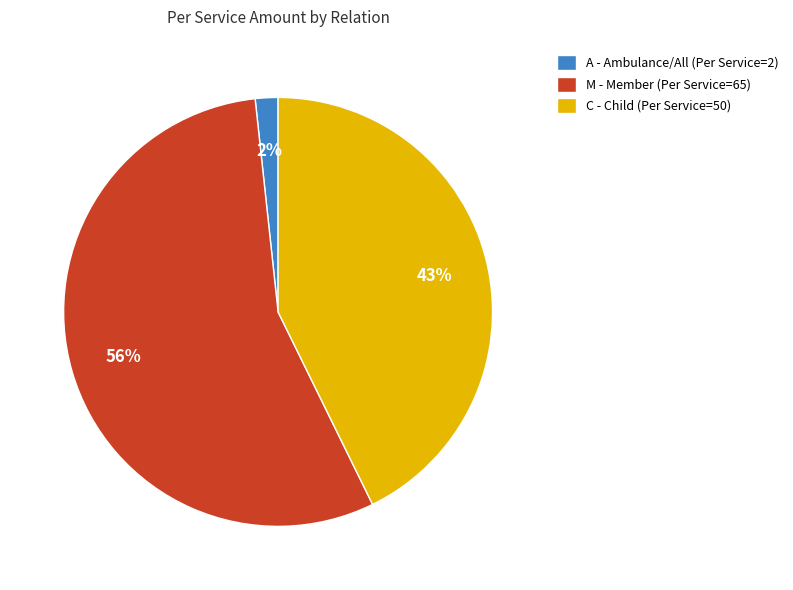

Is it true that C - Child (Per Service=50) is 31% of the pie?

False